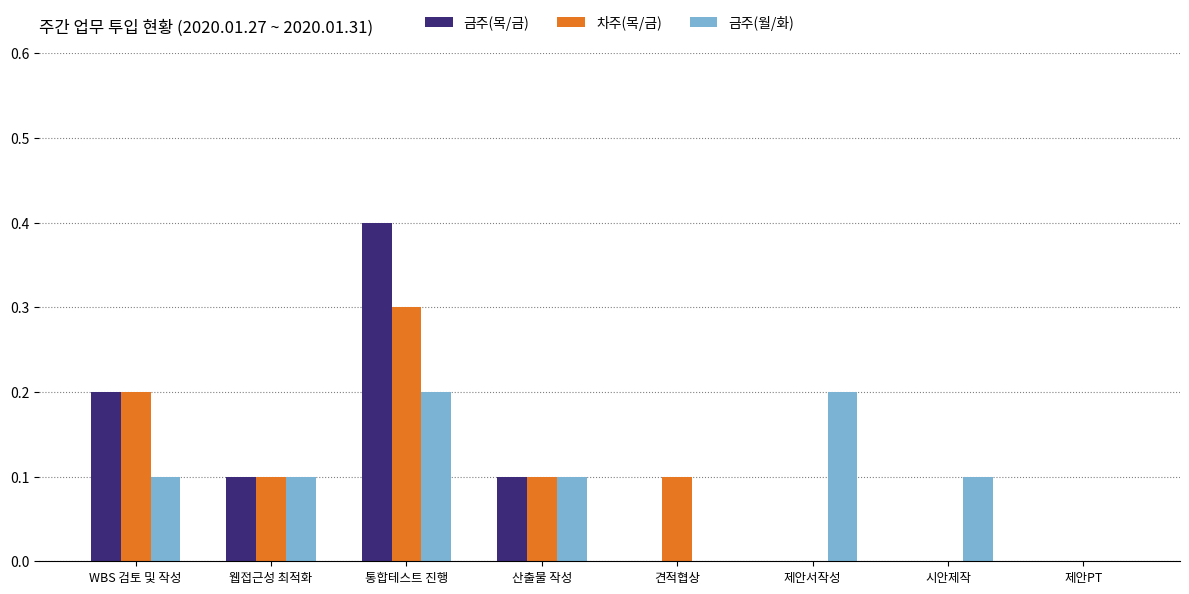

How many distinct data groups are displayed?

3